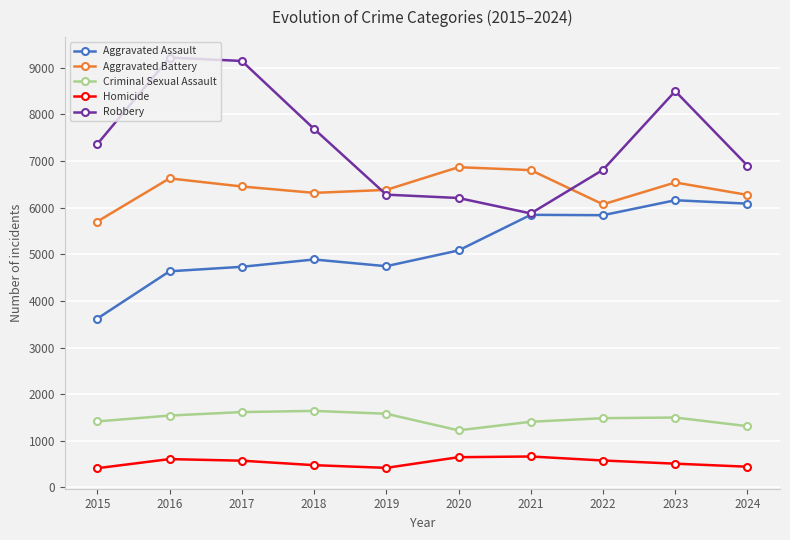

Rank the series at 2019 from lowest to highest value.

Homicide, Criminal Sexual Assault, Aggravated Assault, Robbery, Aggravated Battery